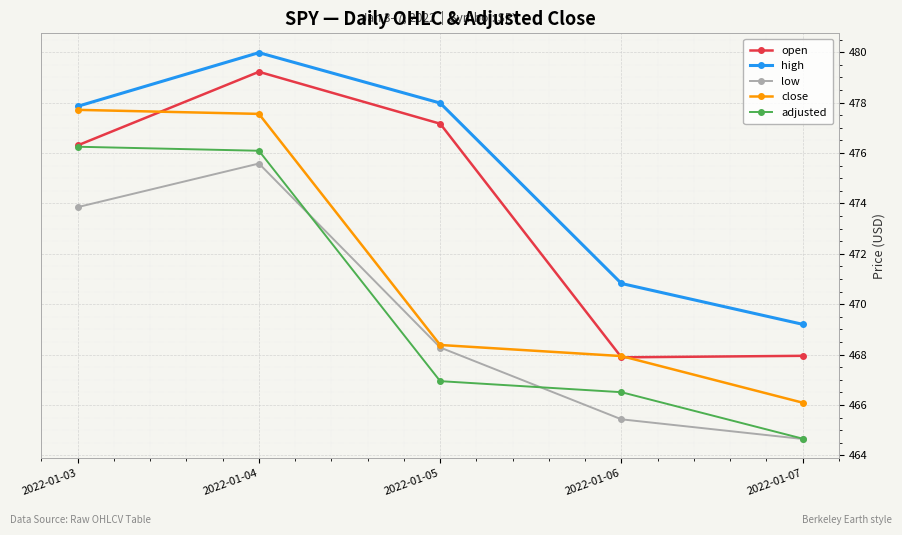

Which series has the largest total across all categories?

high